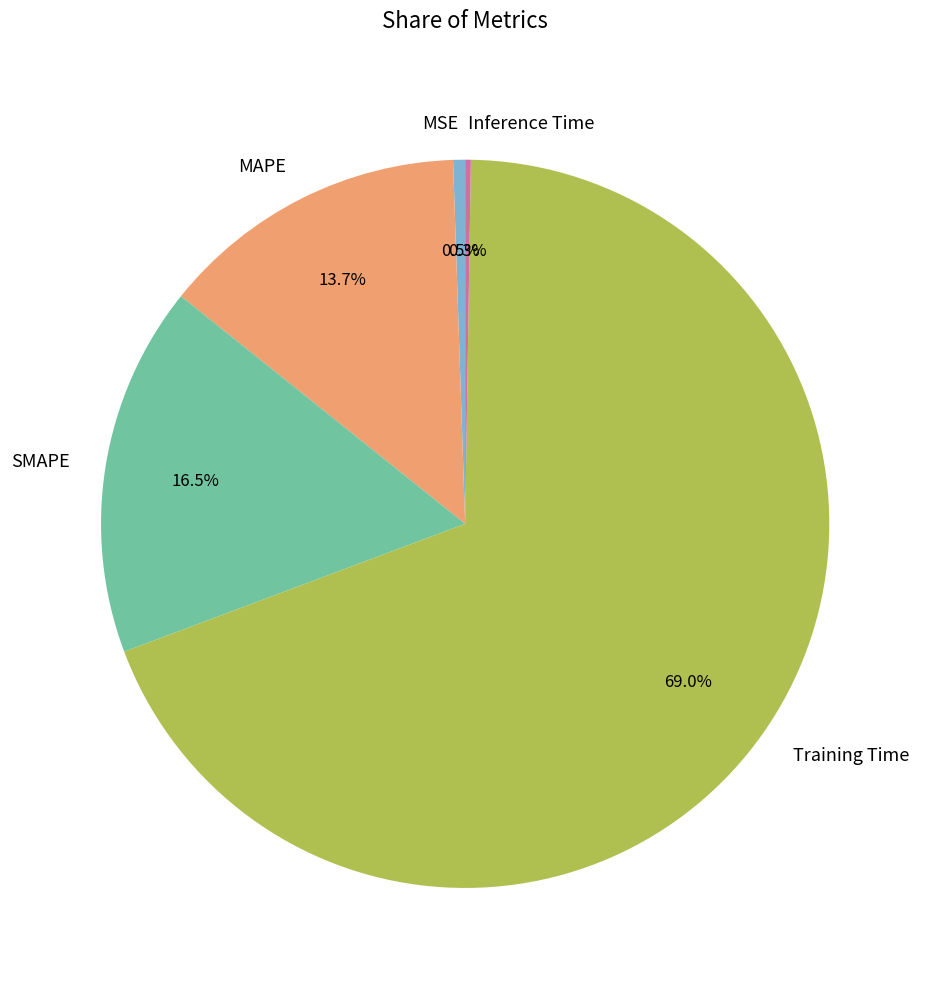

Is MAPE the majority of the pie?

No